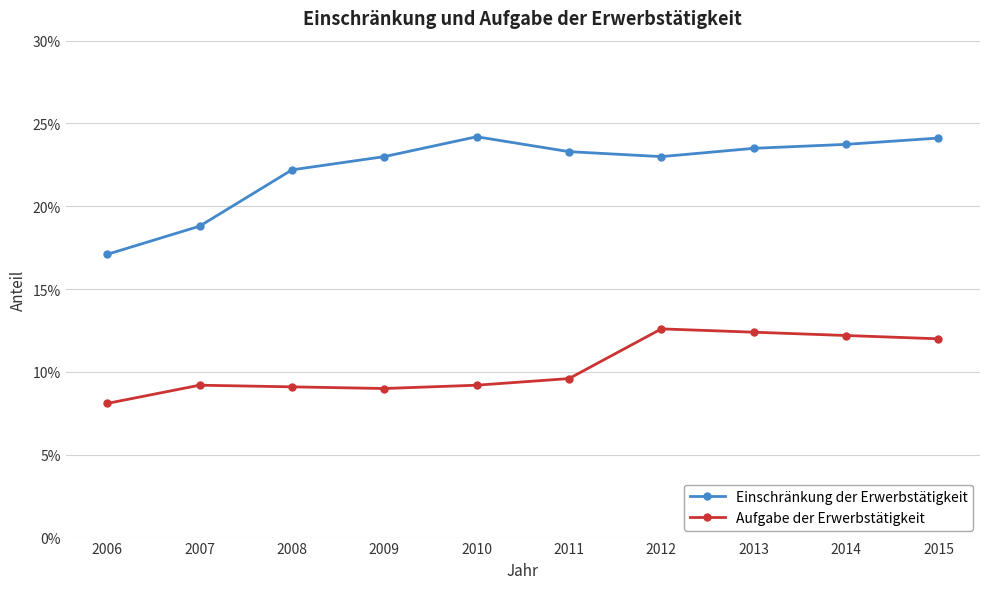

Which has a higher value, 2015 or 2011?

2015